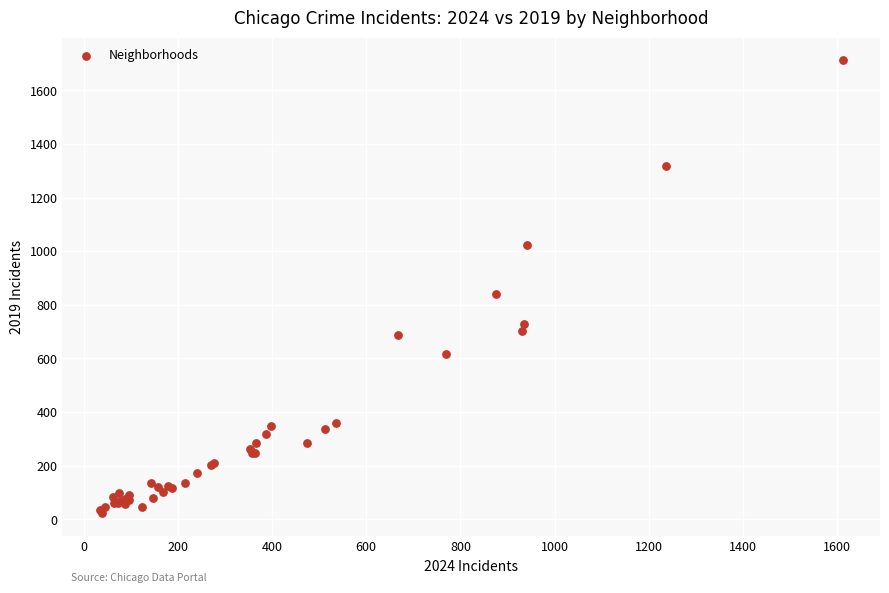

What Y value in the scatter plot is closest to 867?

840